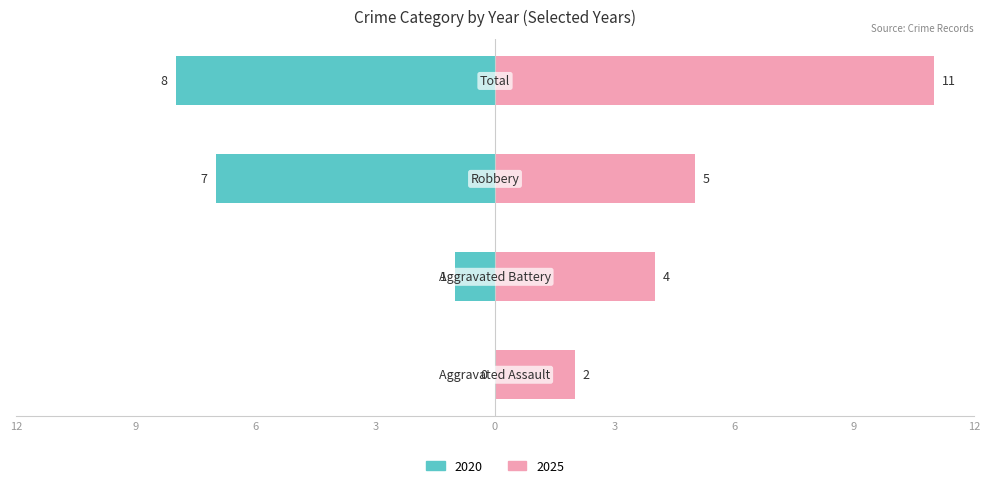

Where is Left (crimes) nearest to the value -4?

Aggravated Battery